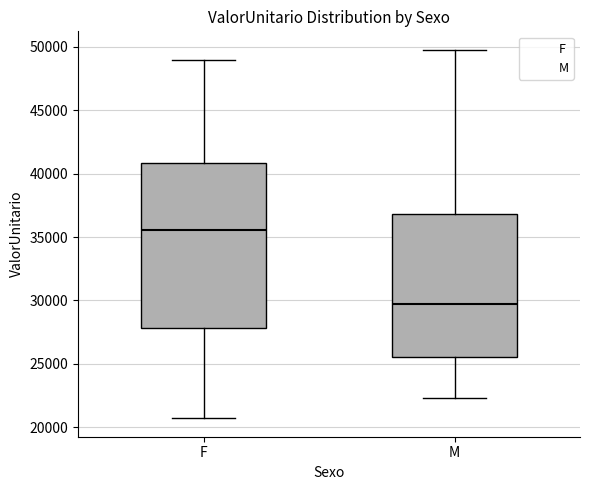

Reading left to right, transcribe this box plot: for each box, give where its median line is, the range the box spans, and where its two whiskers end, as read against the y-axis. The values are not printed on the chart, so give them approximately, as read against the axis.

F: median 35500, box 28000 to 41000, whiskers 20500 to 49000
M: median 29500, box 25500 to 37000, whiskers 22500 to 50000